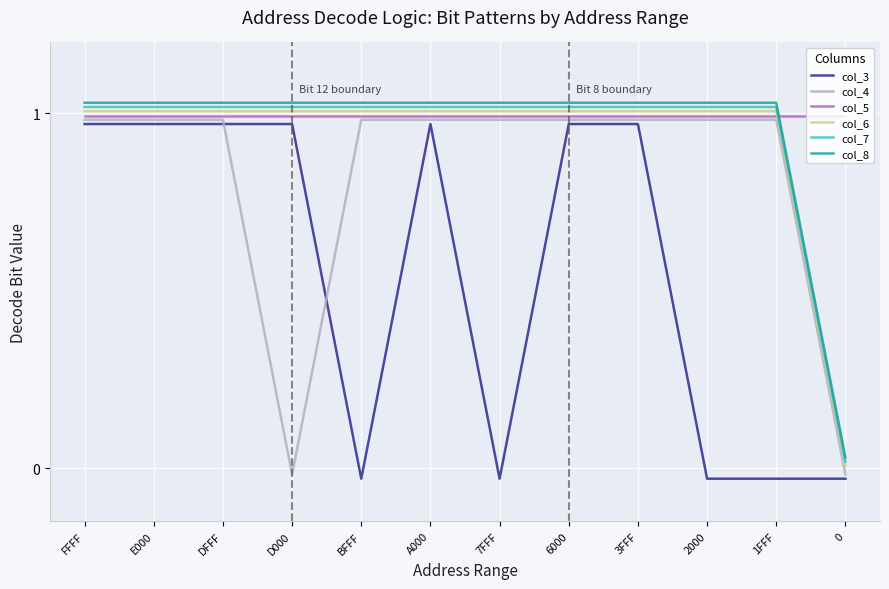

At which category is the sum across all series the highest?

FFFF